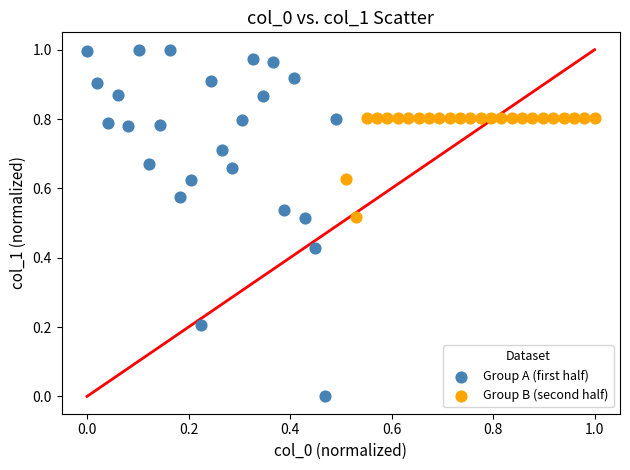

Which series reaches the minimum Y coordinate?

Group A (first half)